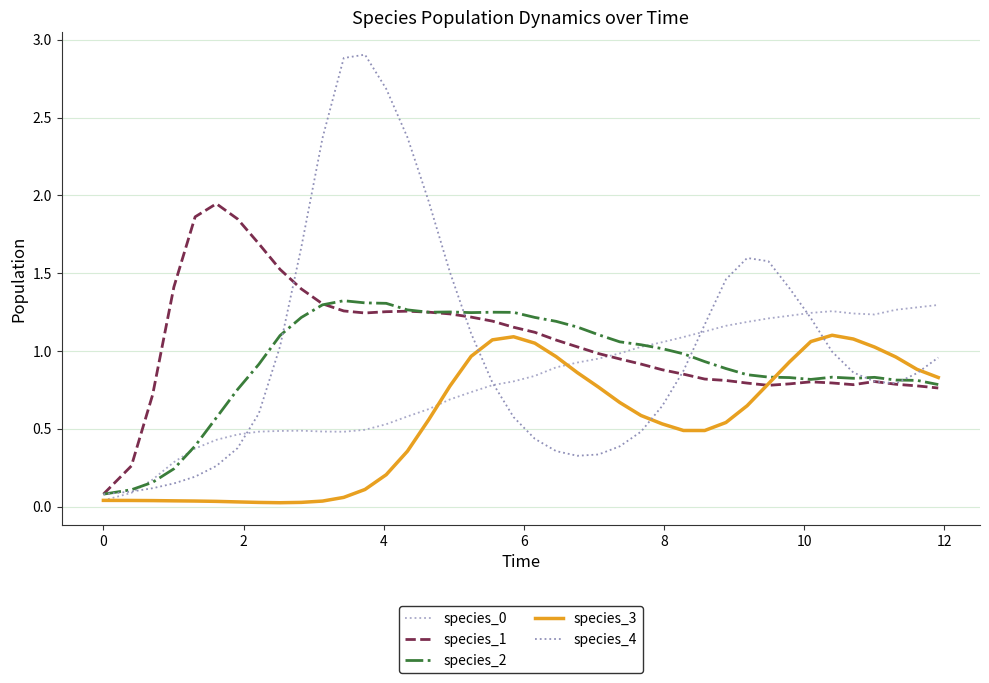

Is this an area chart (filled region under the line)?

No